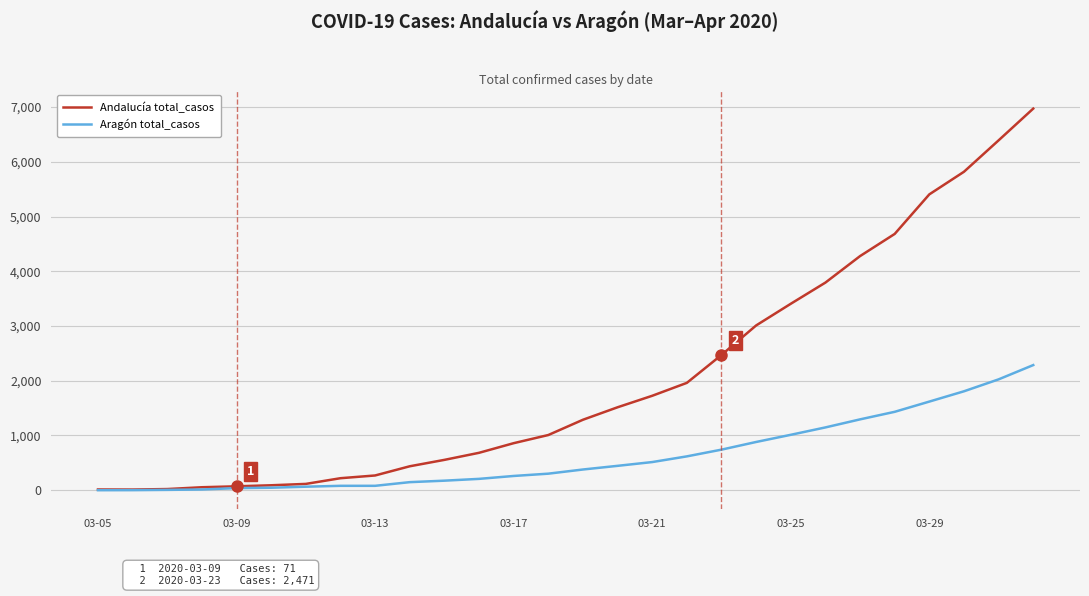

Which series has the largest total across all categories?

Andalucía total_casos